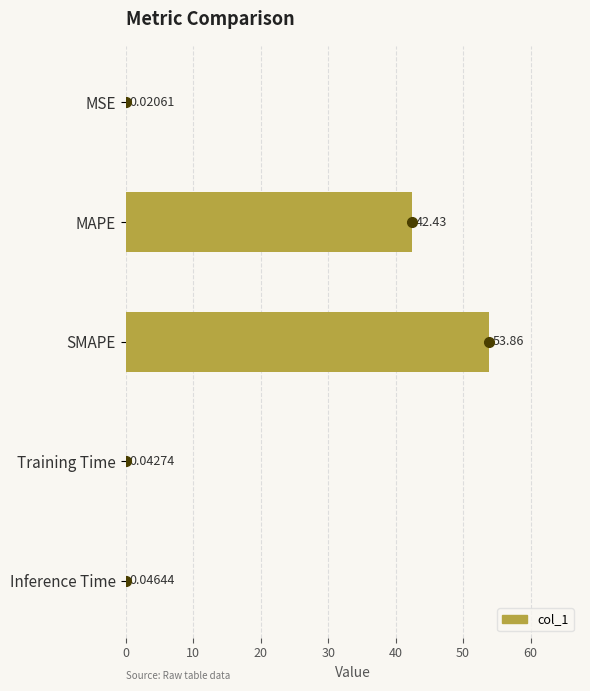

What is the change in value from MAPE to Training Time?

-42.4